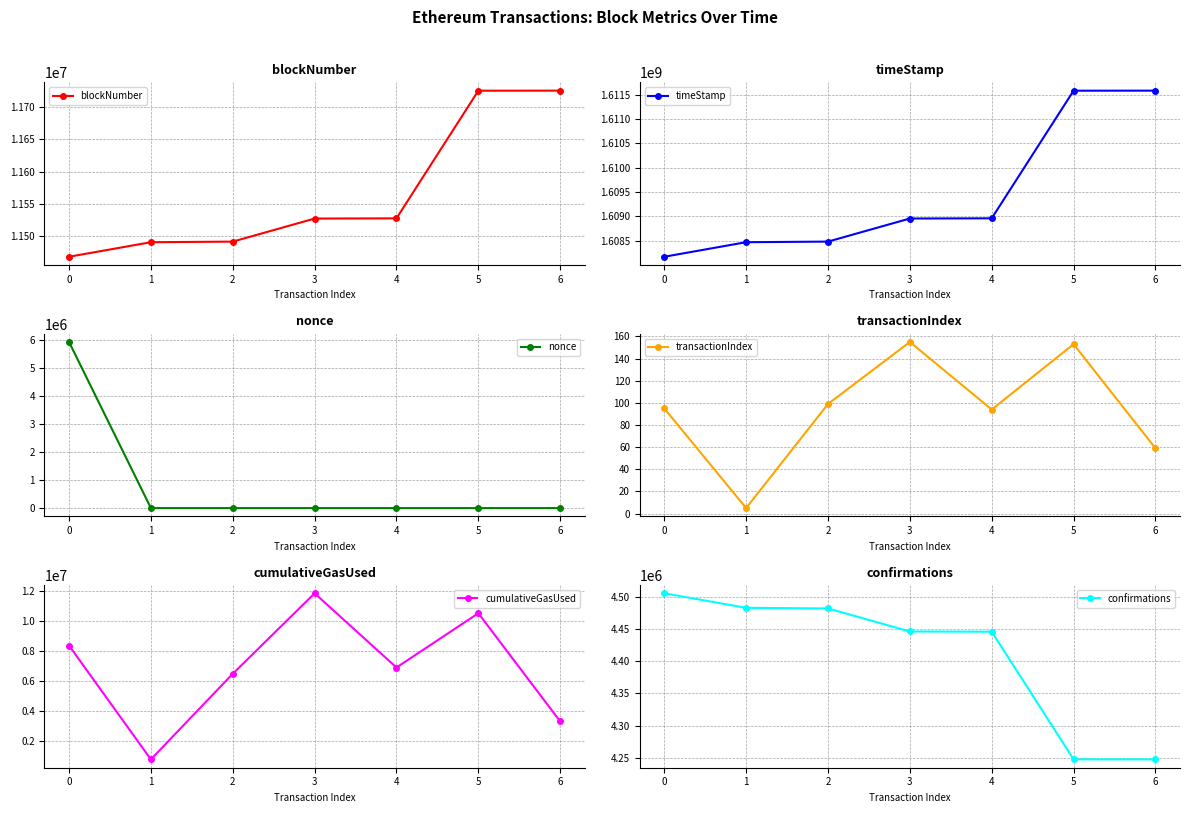

At how many categories does at least one series exceed 333945665?

7